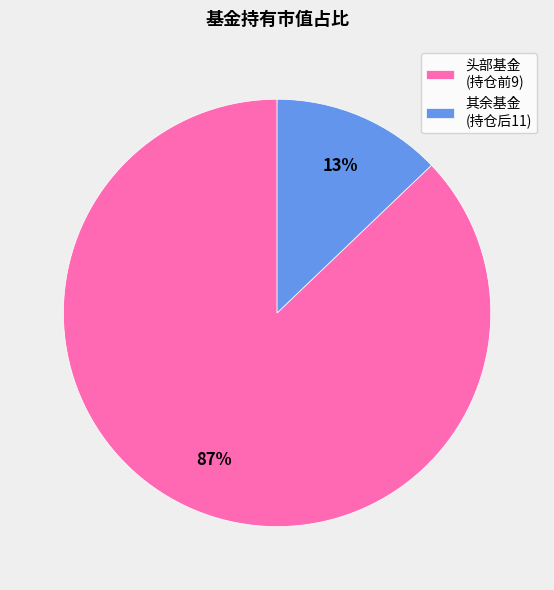

Combined, do 其余基金 (持仓后11) and 头部基金 (持仓前9) account for over 50%?

Yes